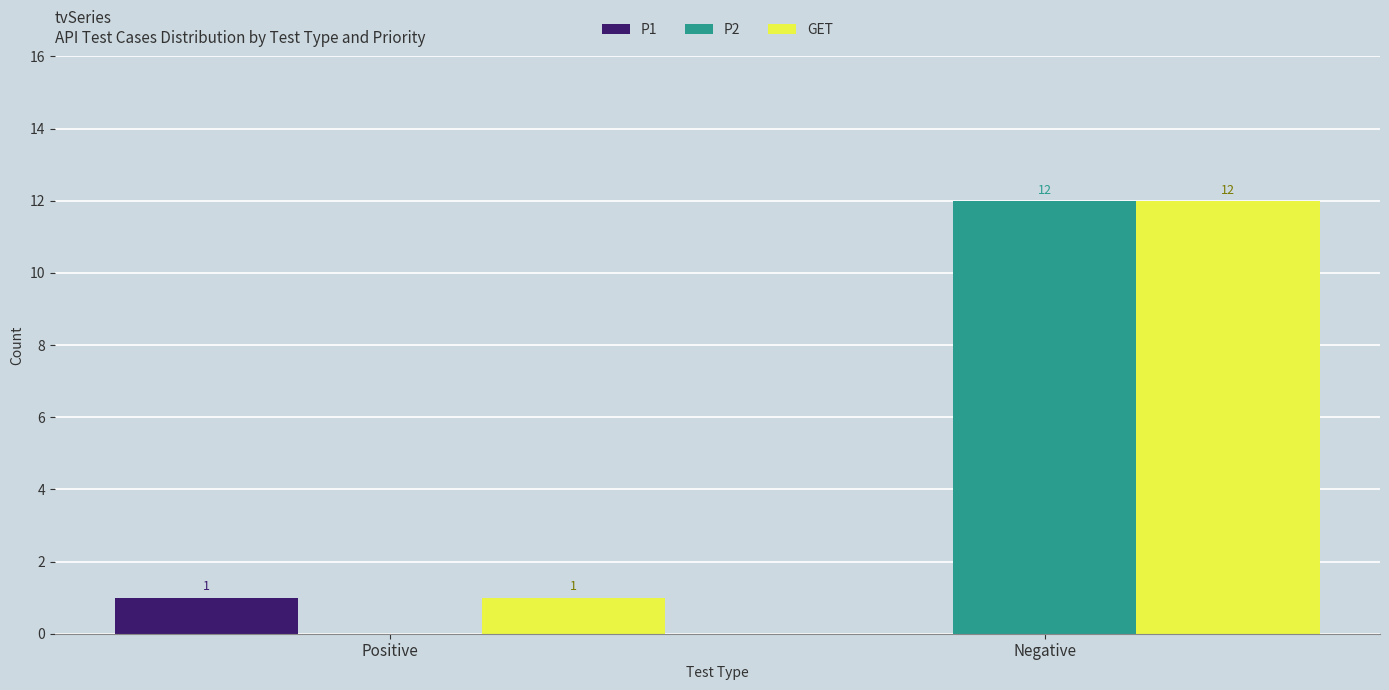

At which category is the sum across all series the highest?

Negative